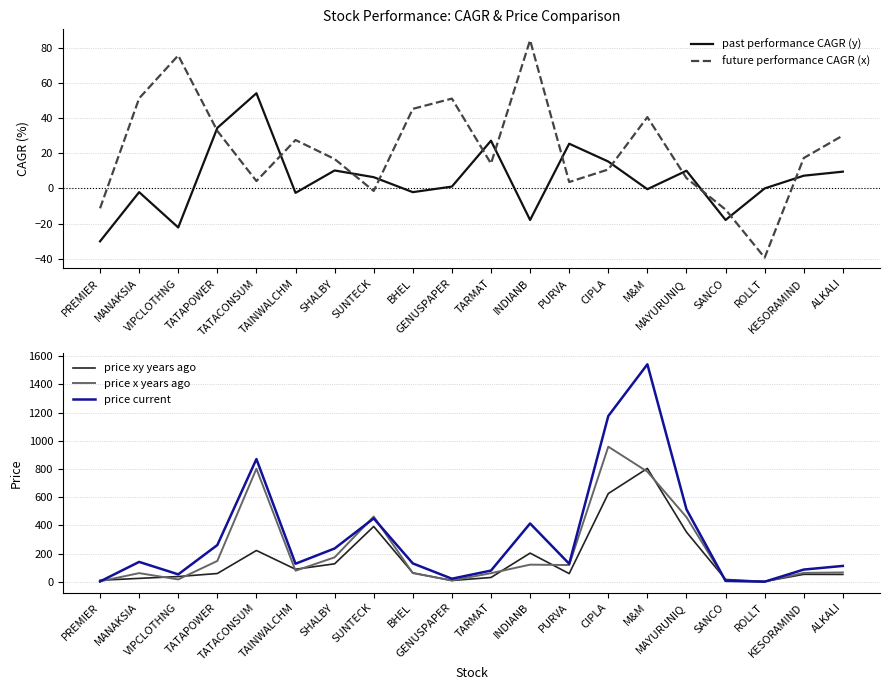

What is the value of the price x years ago point at the 8th from the left?

463.6